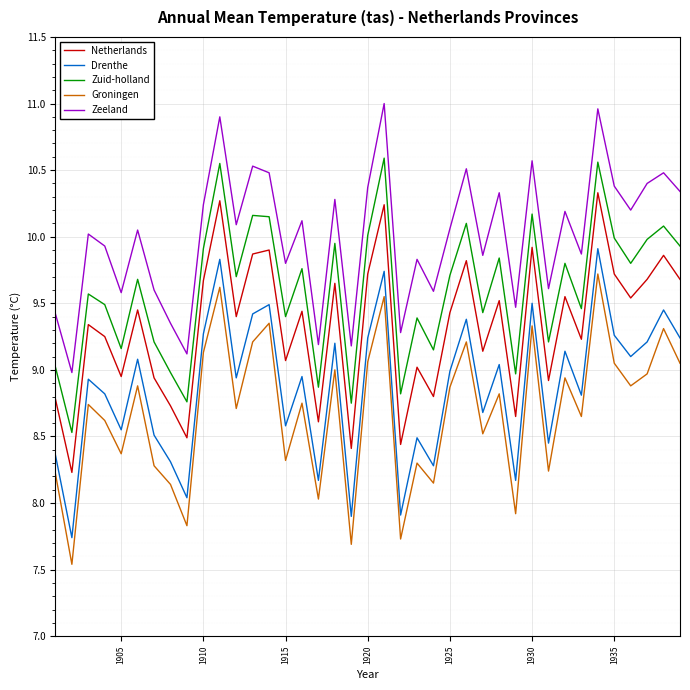

True or false: Drenthe and Netherlands cross at least once.

False